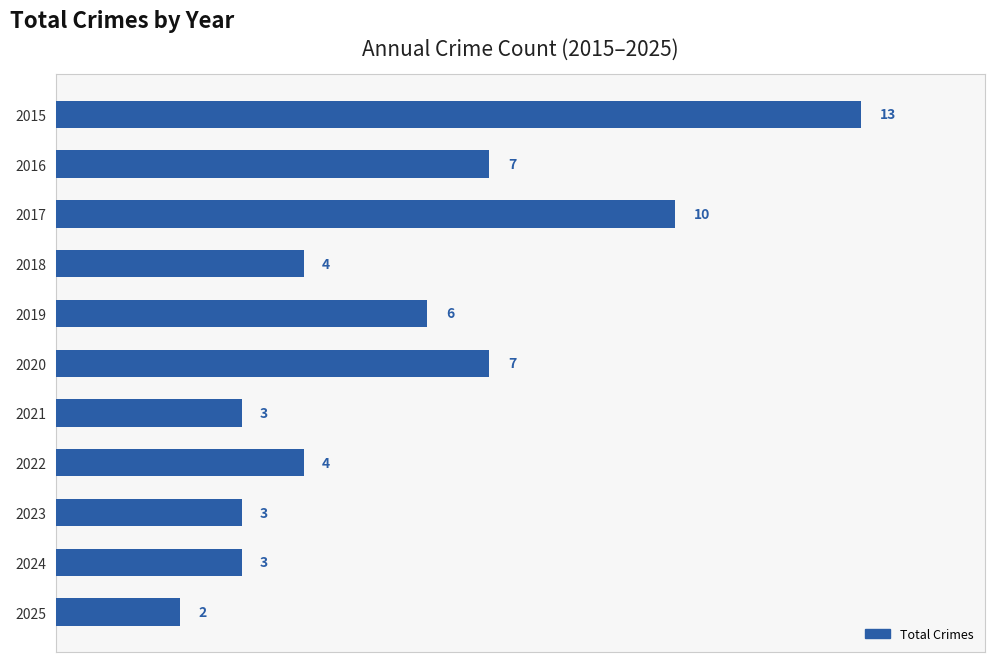

Are the bars grouped side by side (vs. stacked)?

No